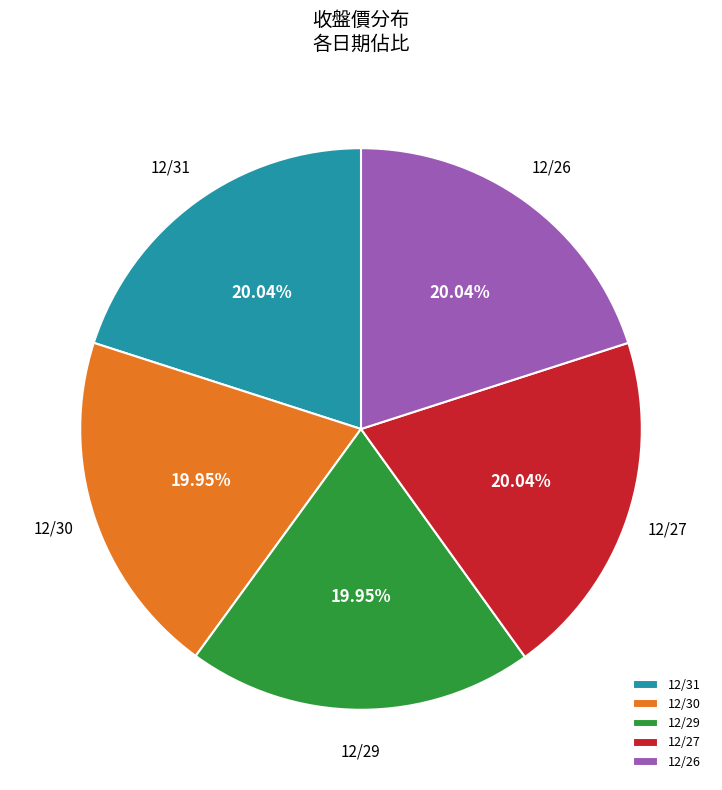

Does any single category account for the majority?

No